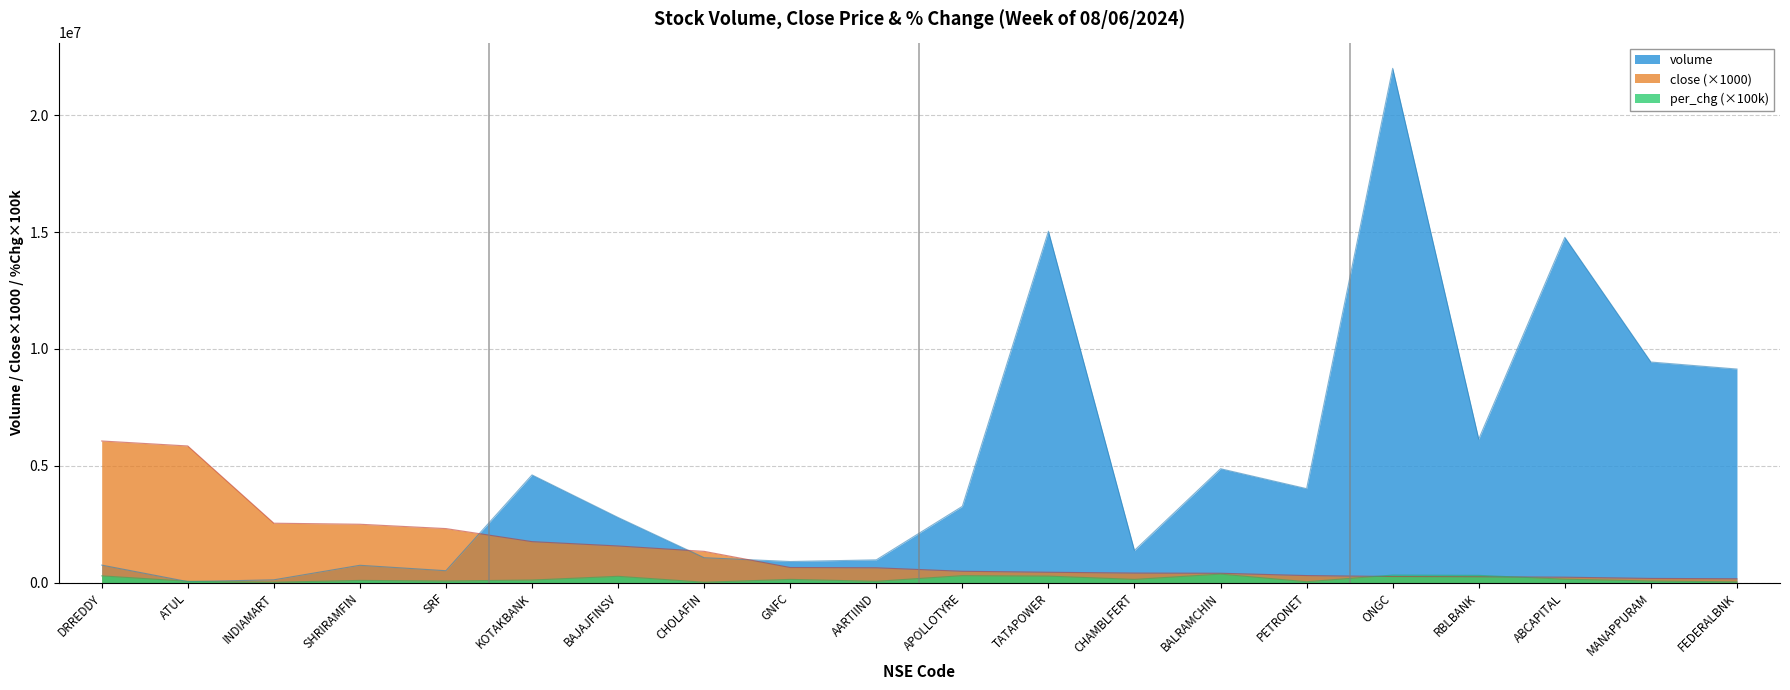

What is the total value across all series at ONGC?

22592088.0